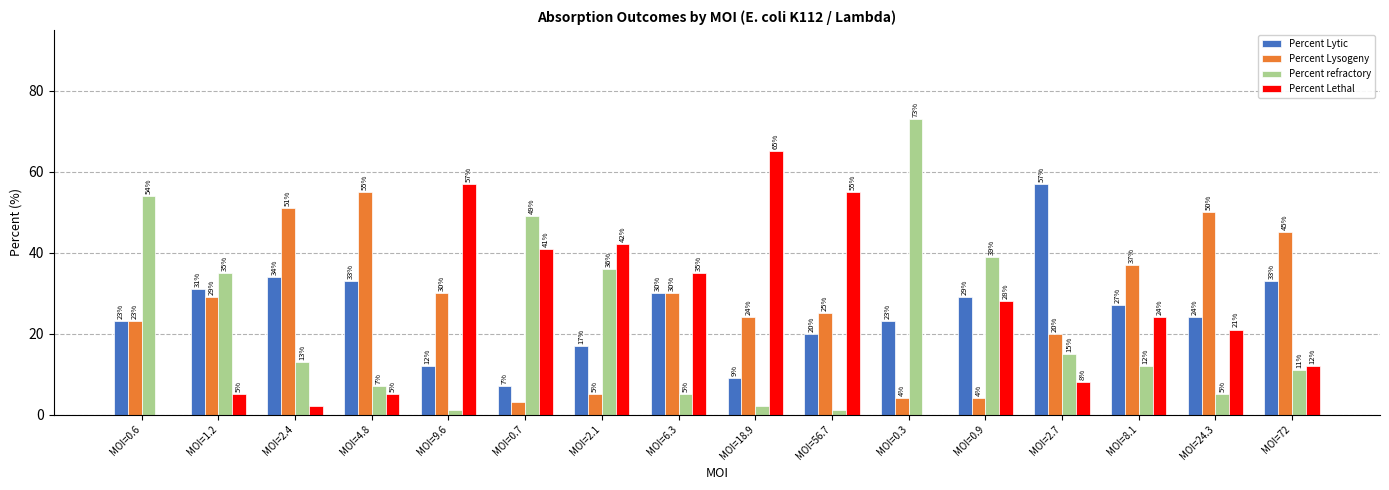

Reading left to right, transcribe all the data shown in this chart.

Percent Lytic: MOI=0.6=23	MOI=1.2=31	MOI=2.4=34	MOI=4.8=33	MOI=9.6=12	MOI=0.7=7	MOI=2.1=17	MOI=6.3=30	MOI=18.9=9	MOI=56.7=20	MOI=0.3=23	MOI=0.9=29	MOI=2.7=57	MOI=8.1=27	MOI=24.3=24	MOI=72=33
Percent Lysogeny: MOI=0.6=23	MOI=1.2=29	MOI=2.4=51	MOI=4.8=55	MOI=9.6=30	MOI=0.7=3	MOI=2.1=5	MOI=6.3=30	MOI=18.9=24	MOI=56.7=25	MOI=0.3=4	MOI=0.9=4	MOI=2.7=20	MOI=8.1=37	MOI=24.3=50	MOI=72=45
Percent refractory: MOI=0.6=54	MOI=1.2=35	MOI=2.4=13	MOI=4.8=7	MOI=9.6=1	MOI=0.7=49	MOI=2.1=36	MOI=6.3=5	MOI=18.9=2	MOI=56.7=1	MOI=0.3=73	MOI=0.9=39	MOI=2.7=15	MOI=8.1=12	MOI=24.3=5	MOI=72=11
Percent Lethal: MOI=0.6=0	MOI=1.2=5	MOI=2.4=2	MOI=4.8=5	MOI=9.6=57	MOI=0.7=41	MOI=2.1=42	MOI=6.3=35	MOI=18.9=65	MOI=56.7=55	MOI=0.3=0	MOI=0.9=28	MOI=2.7=8	MOI=8.1=24	MOI=24.3=21	MOI=72=12